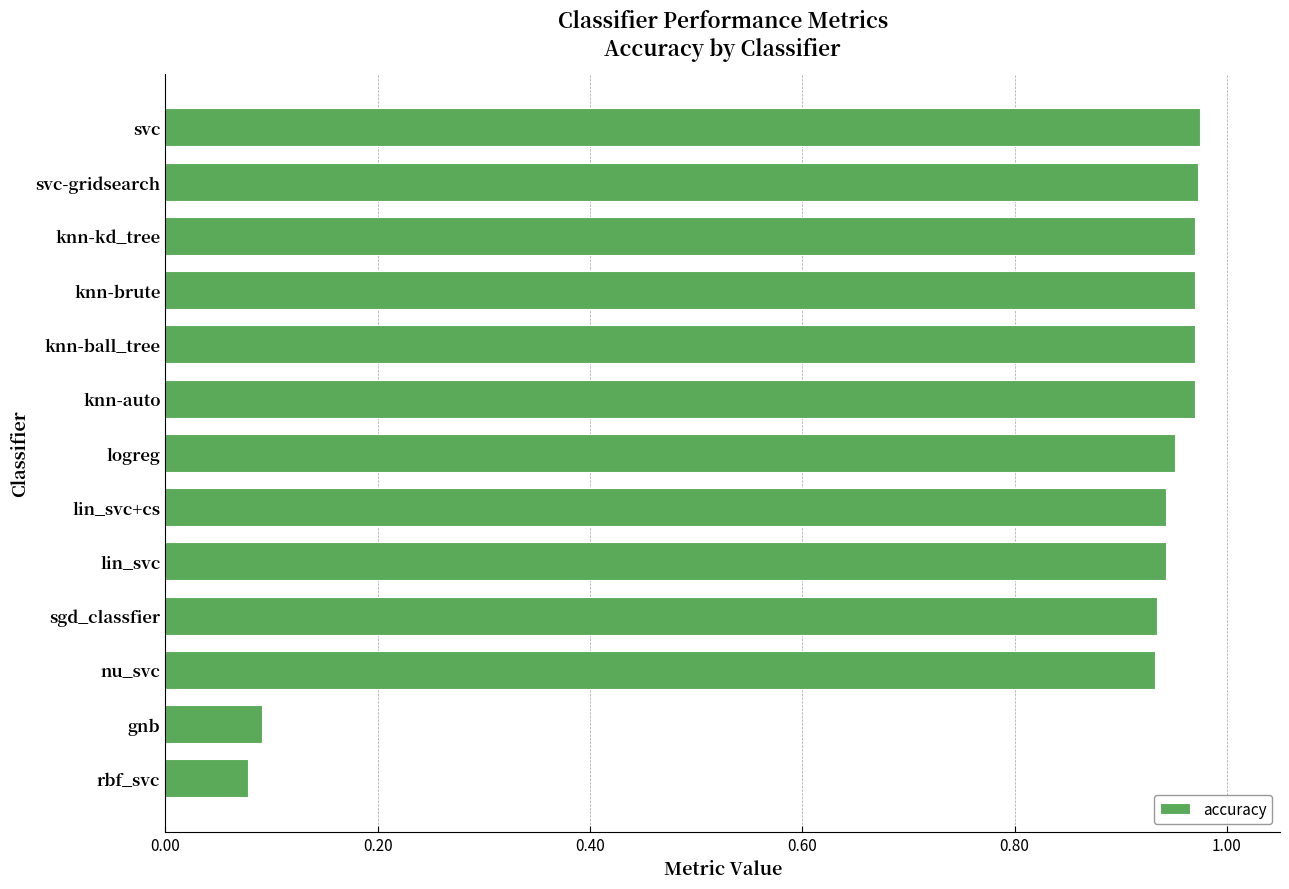

Is it true that the value at rbf_svc is 0.0?

False